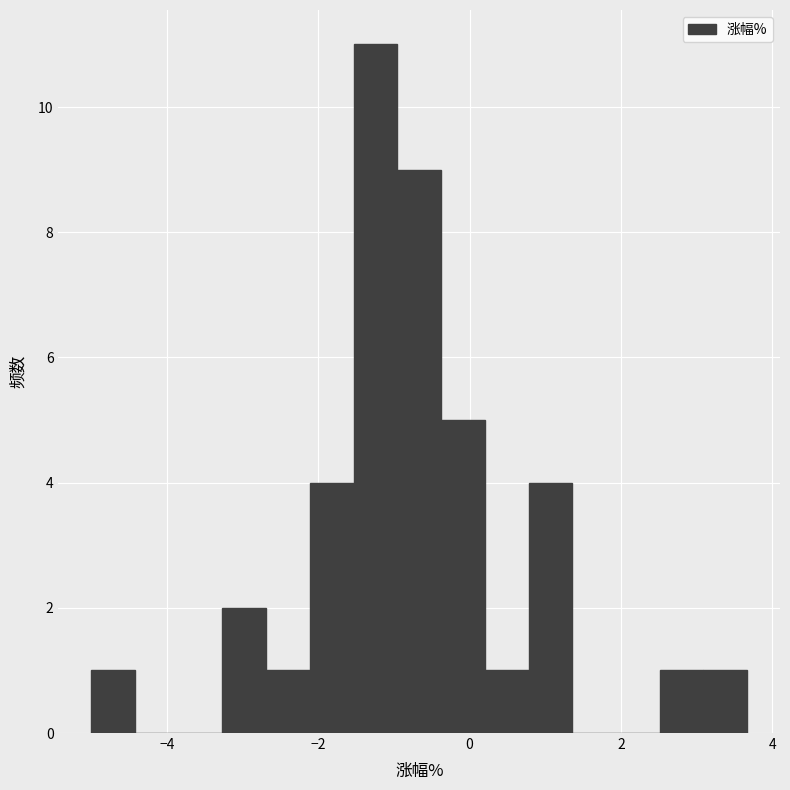

Around what value on the x-axis is the tallest bar? Give the approximate position of its centre, as read against the axis.

-1.2